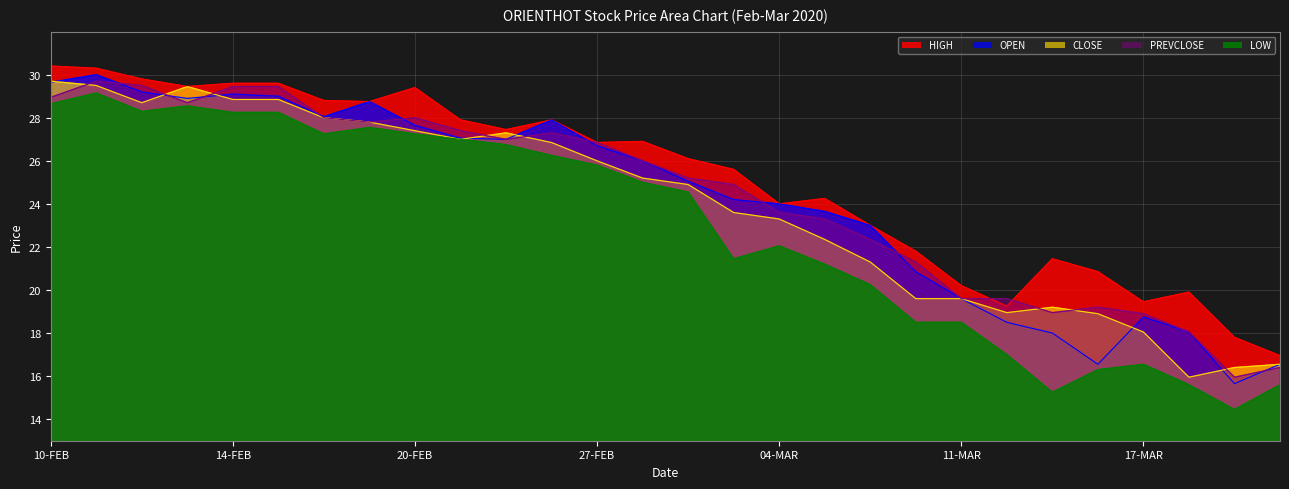

Which label corresponds to the largest value in the chart?

10-FEB